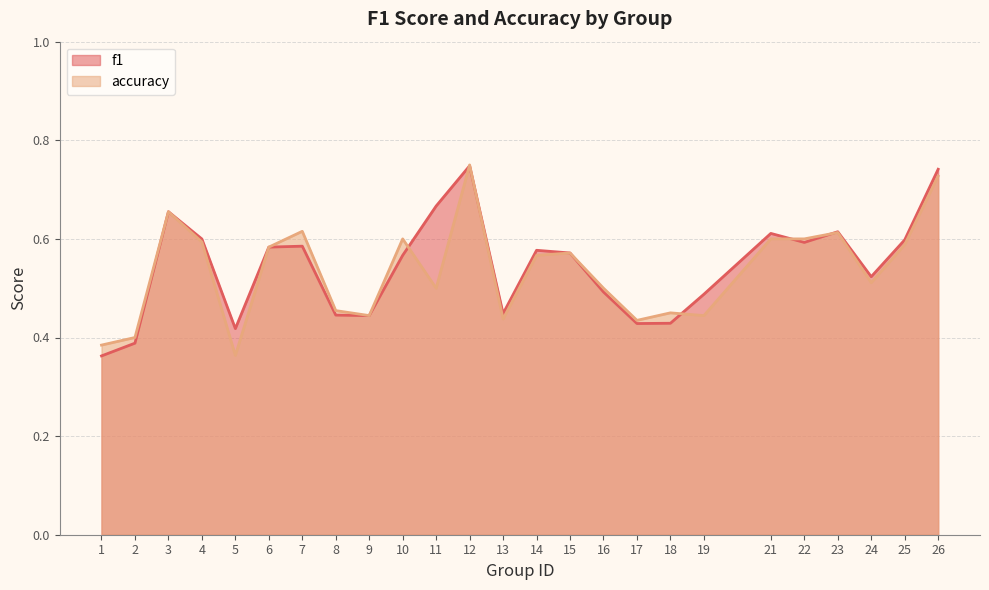

At which category is the sum across all series the highest?

12